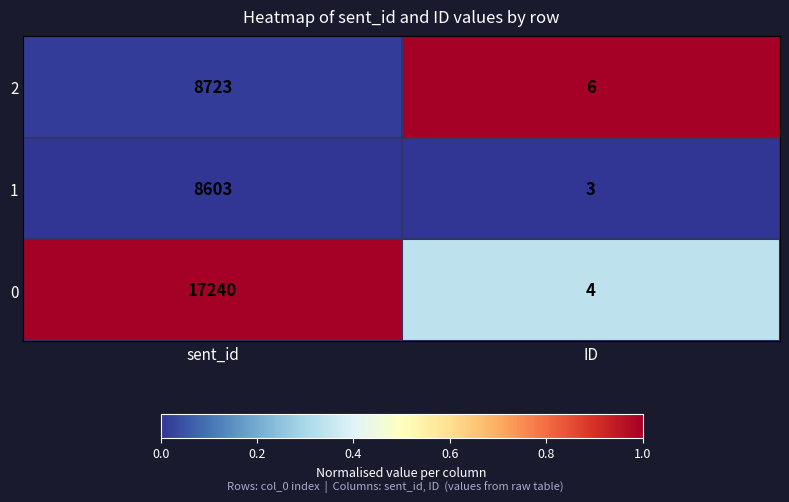

Rank the series at ID from lowest to highest value.

1, 0, 2